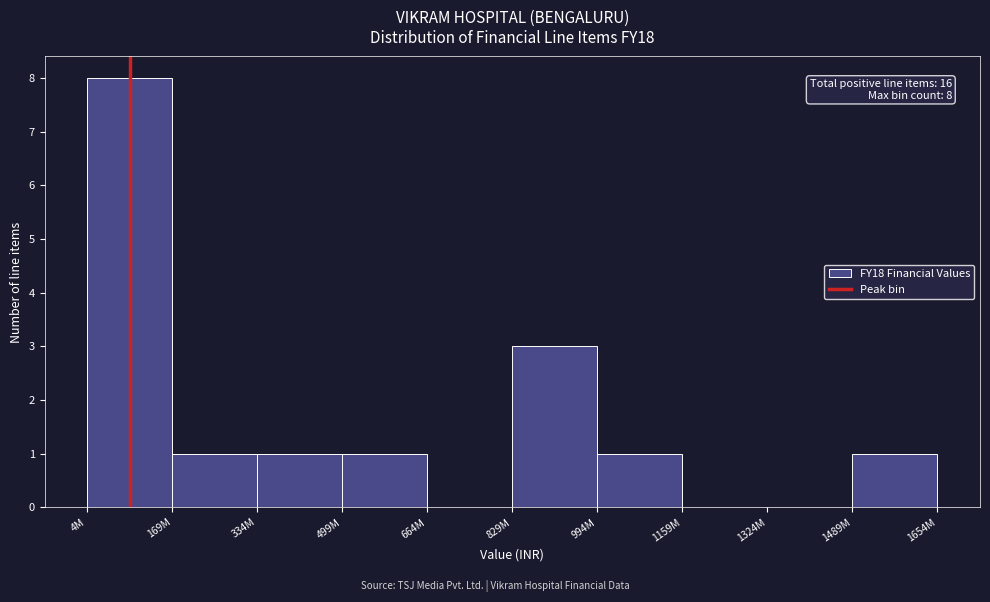

Reading left to right, what are all the values shown in this chart?

4M=8	169M=1	334M=1	499M=1	664M=0	829M=3	994M=1	1159M=0	1324M=0	1489M=1